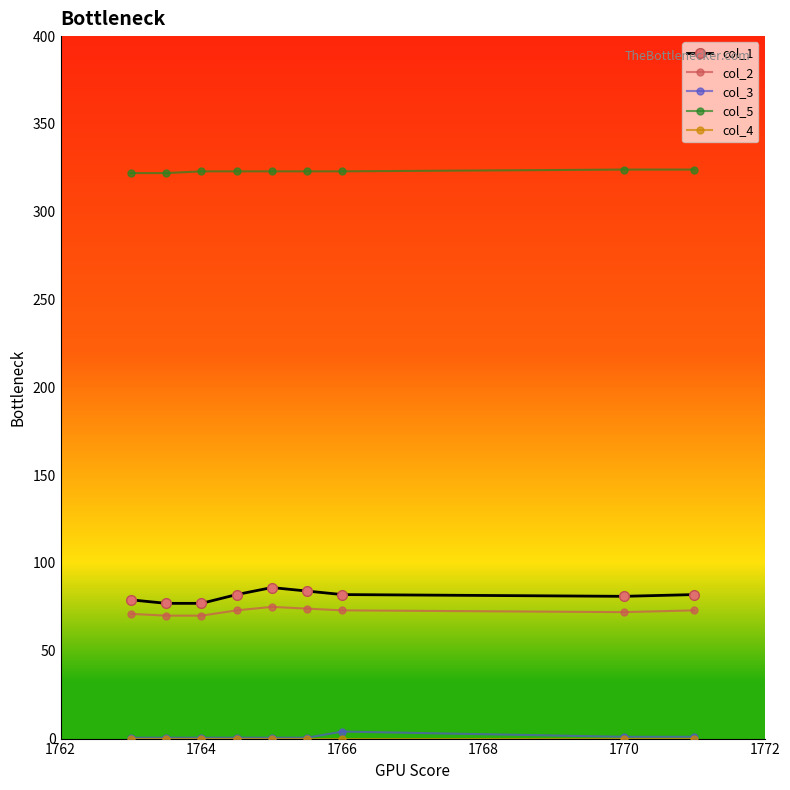

What is the minimum value for col_3?

0.5